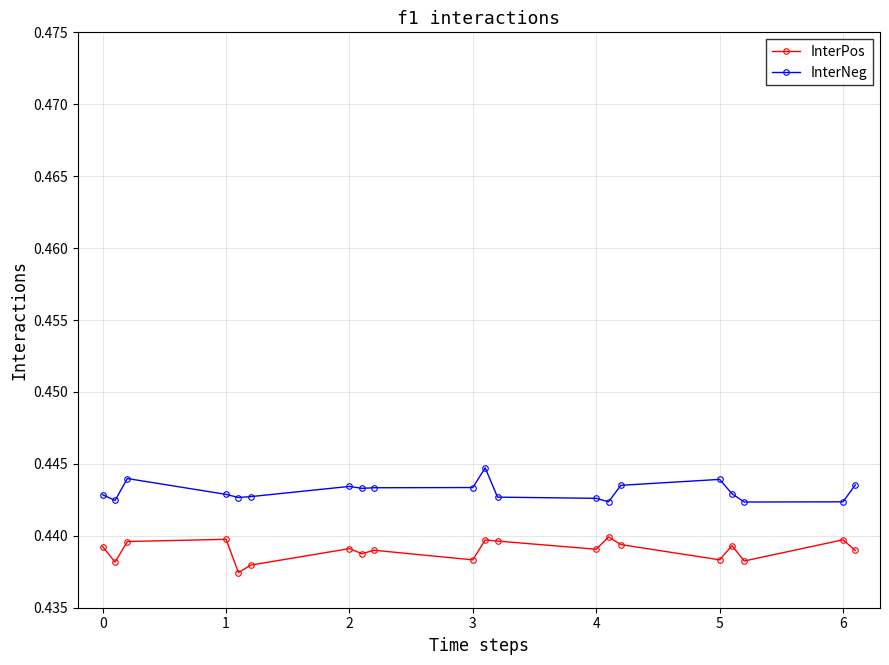

True or false: InterPos has more than 0 interior local peaks.

True